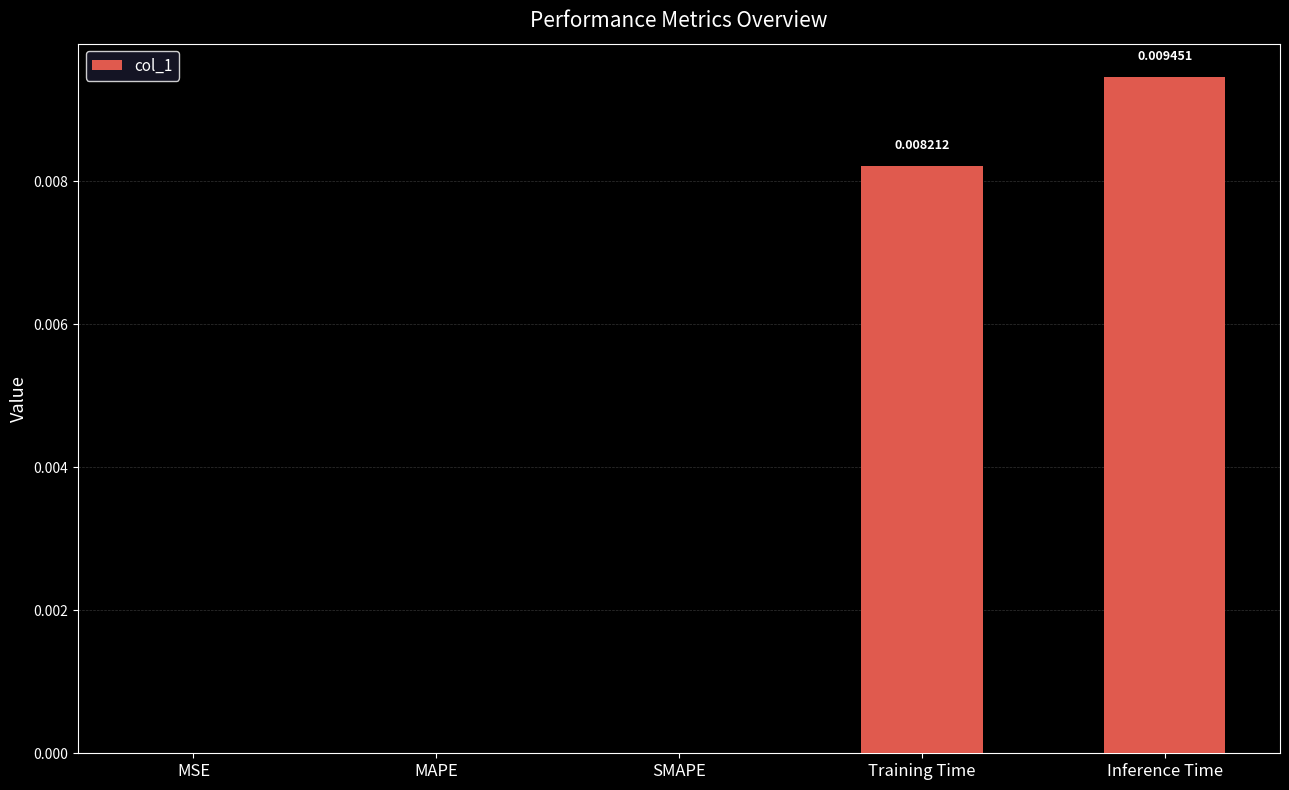

Count the values in the range 0 to 1.

5